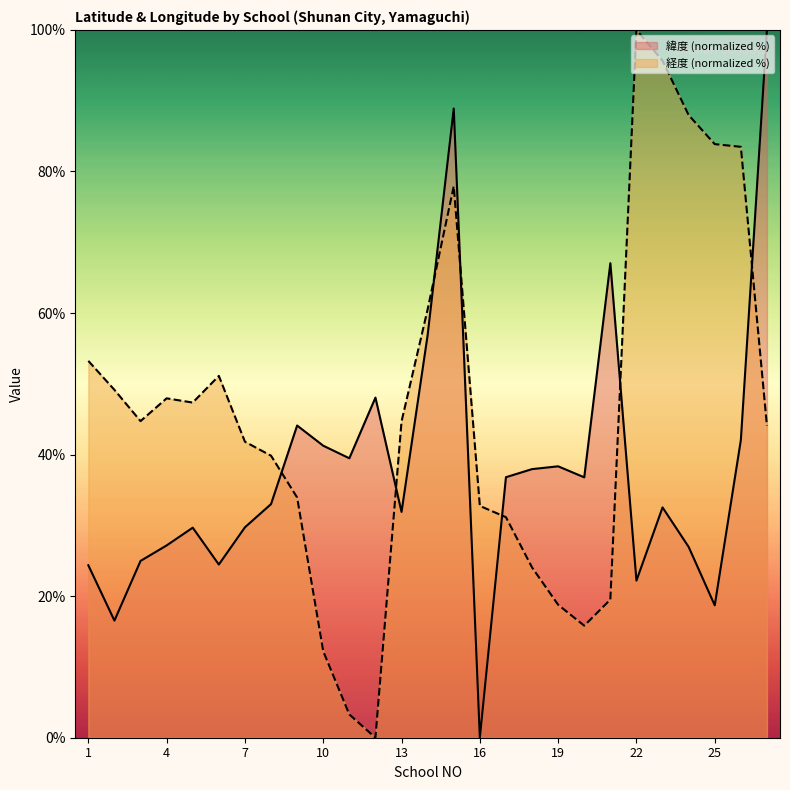

Reading right to left, list all the values displayed in this chart.

緯度: 27=100.0	26=42.1	25=18.7	24=27.0	23=32.5	22=22.2	21=67.0	20=36.8	19=38.3	18=38.0	17=36.8	16=0.0	15=88.9	14=56.9	13=31.9	12=48.1	11=39.5	10=41.3	9=44.1	8=33.0	7=29.7	6=24.5	5=29.7	4=27.2	3=25.0	2=16.5	1=24.4
経度: 27=44.1	26=83.5	25=83.9	24=88.0	23=95.6	22=100.0	21=19.5	20=15.8	19=18.8	18=24.1	17=31.2	16=32.7	15=77.9	14=60.5	13=44.7	12=0.0	11=3.3	10=12.2	9=33.9	8=39.8	7=41.8	6=51.1	5=47.4	4=48.0	3=44.7	2=49.1	1=53.2